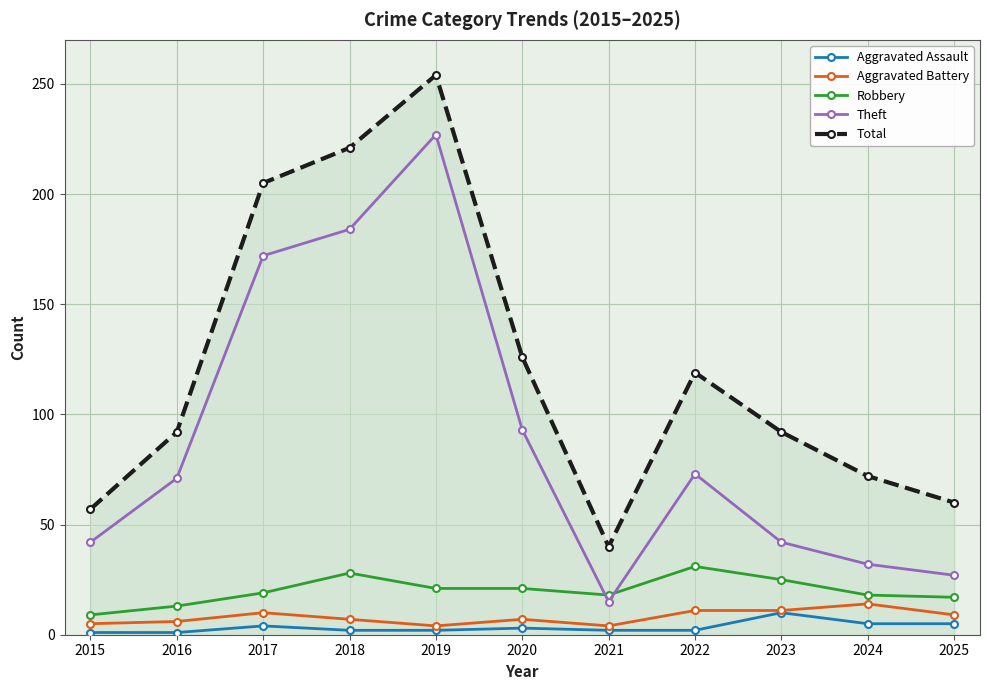

Which series has the largest range (max minus min)?

Total